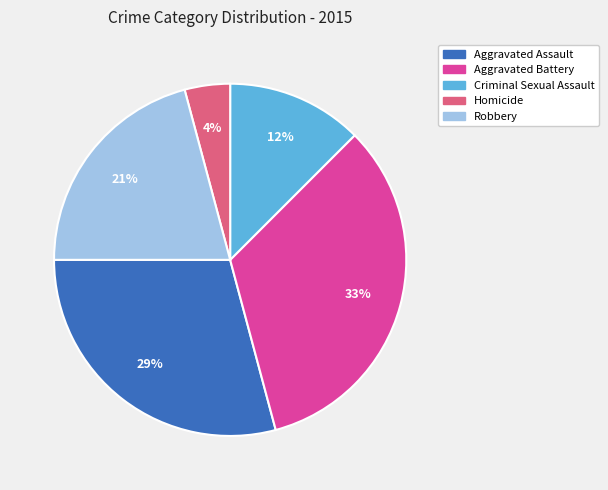

Approximately how many times larger is the value at Aggravated Battery compared to Robbery?

1.6